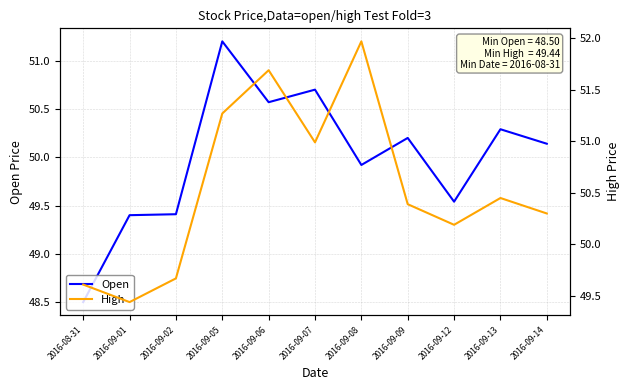

Which series has the widest spread of values?

Open